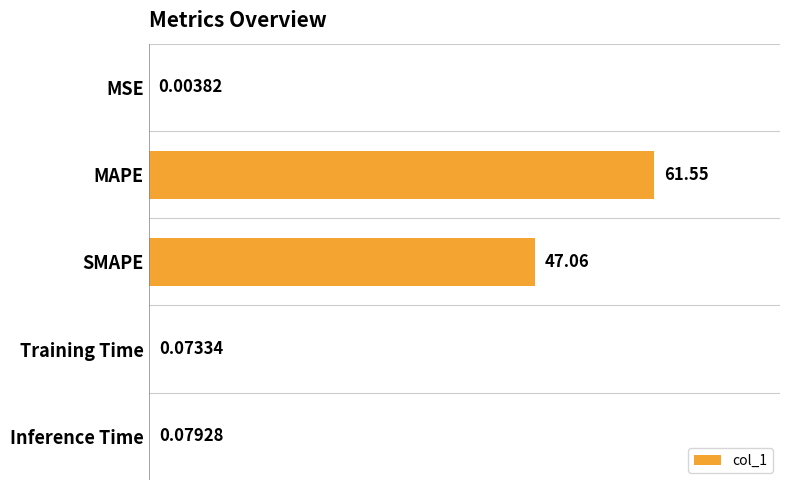

At which label is the value closest to 30?

SMAPE